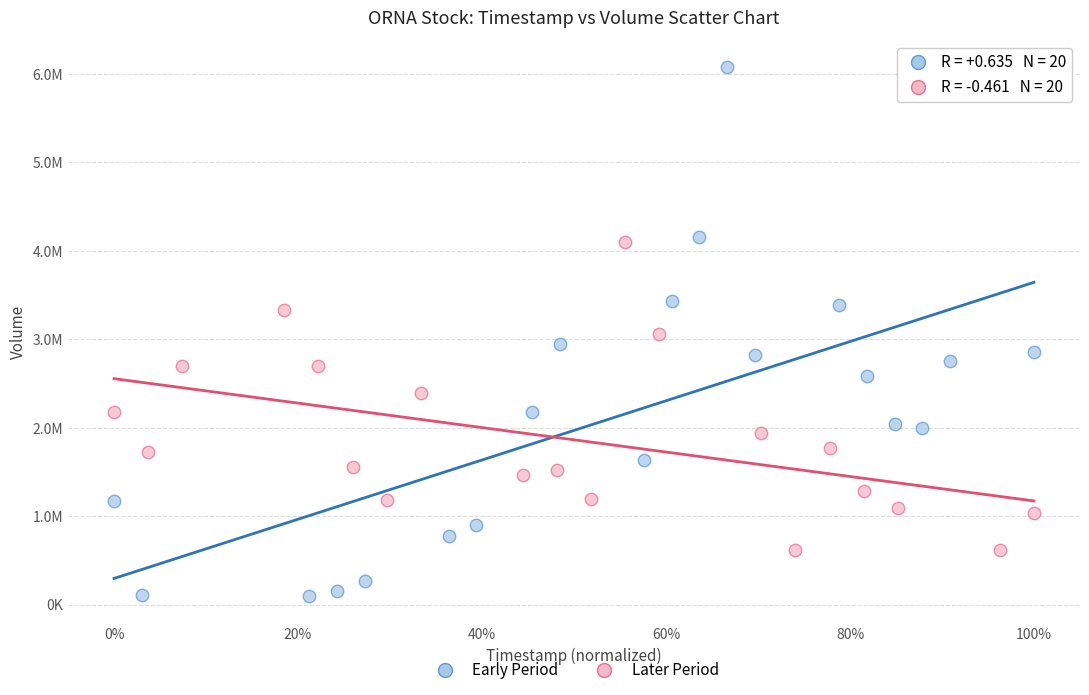

Which series contains the highest Y value?

Early Period